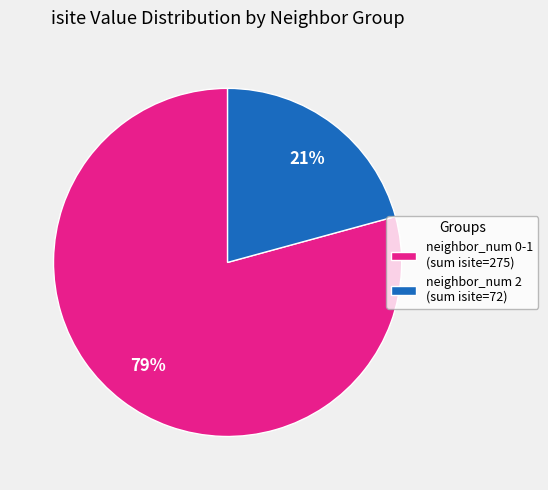

Which has a higher value, neighbor_num 0-1 (sum isite=275) or neighbor_num 2 (sum isite=72)?

neighbor_num 0-1 (sum isite=275)